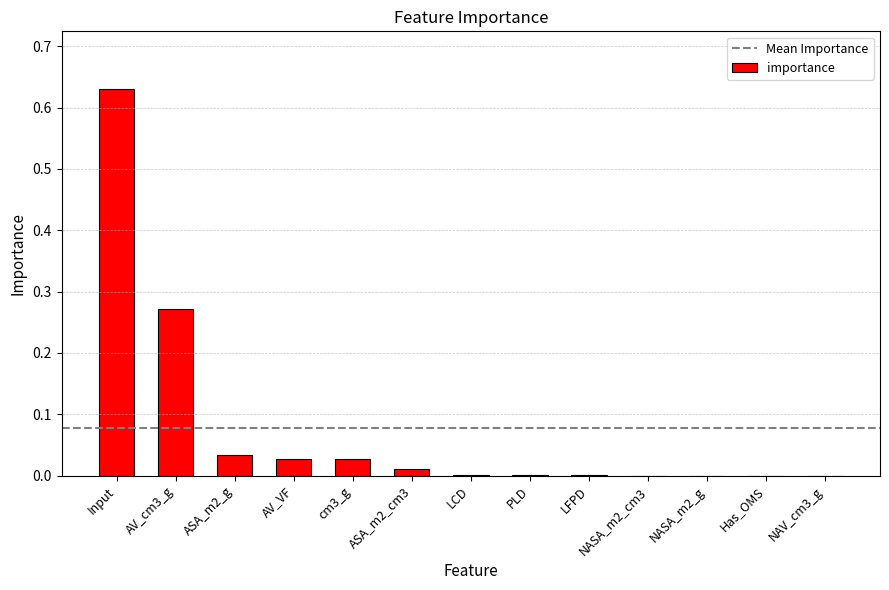

What is the sum of all values?

1.0